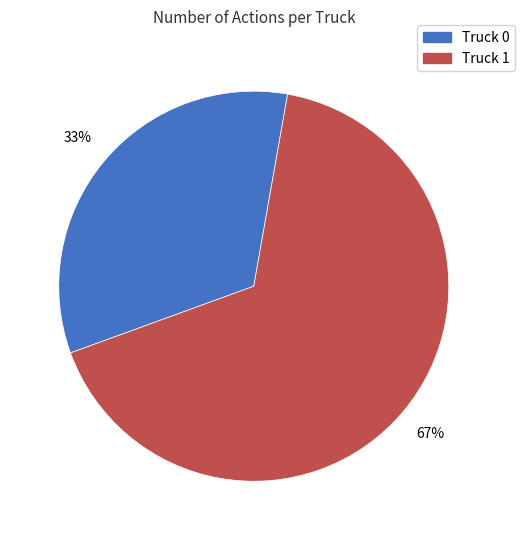

What is the largest slice in the pie chart?

Truck 1